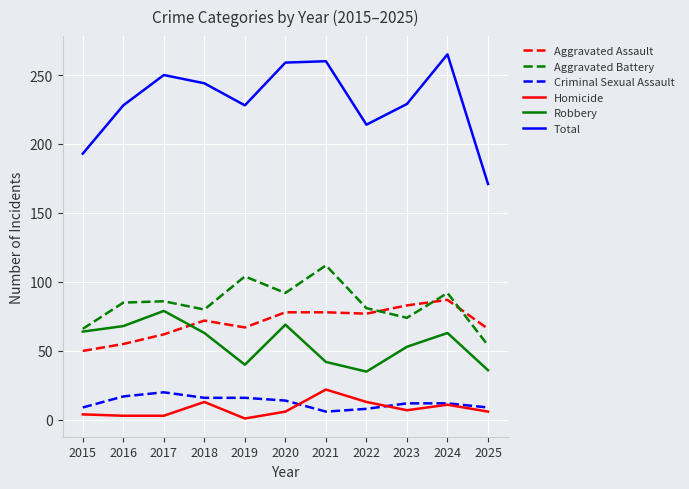

Is this an area chart (filled region under the line)?

No